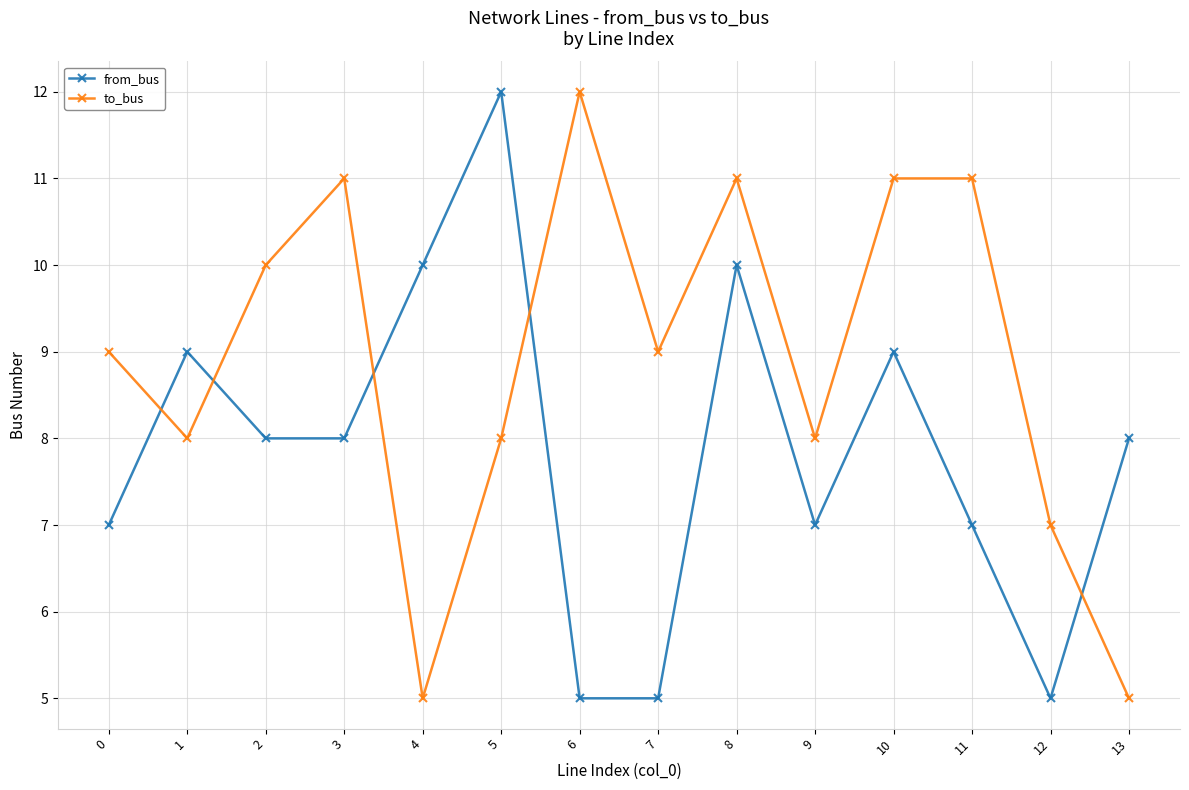

Which series changed the most between 7 and 12?

to_bus